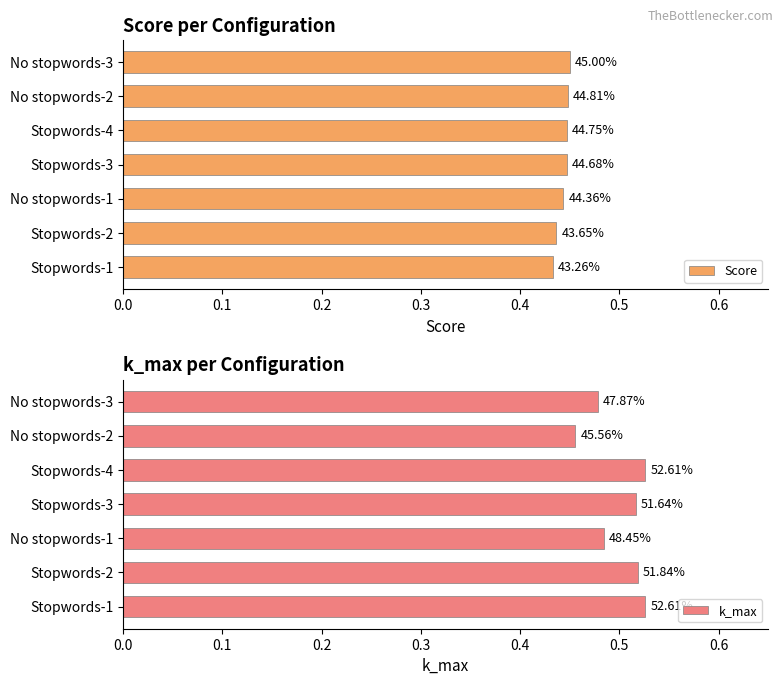

Is the value of Score at No stopwords-2 greater than the value of k_max at Stopwords-2?

No